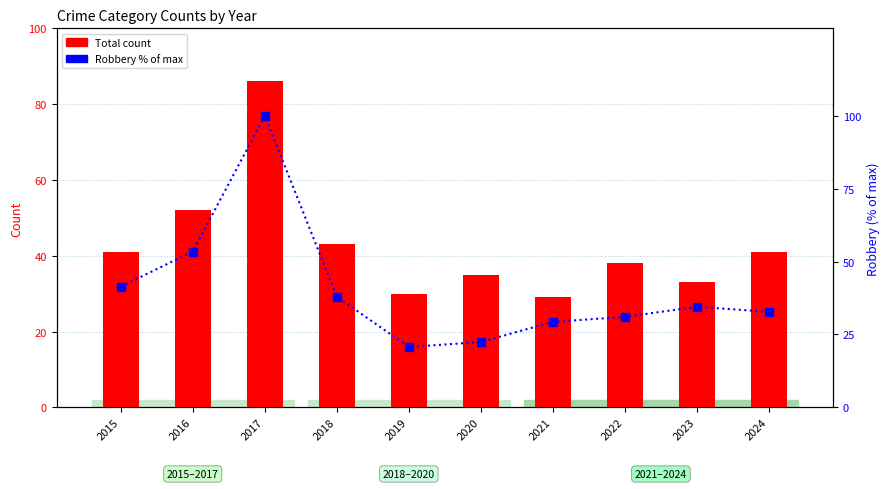

How many data points in Total are above 41?

3